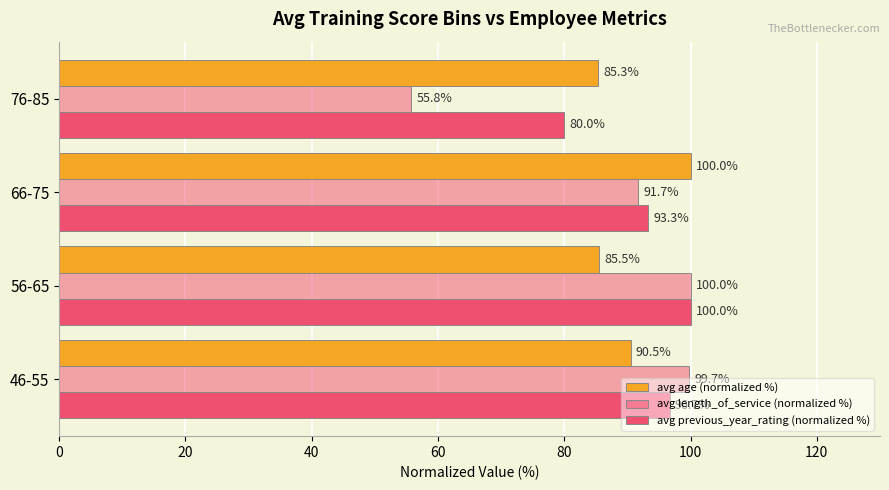

At how many categories does at least one series exceed 88?

3